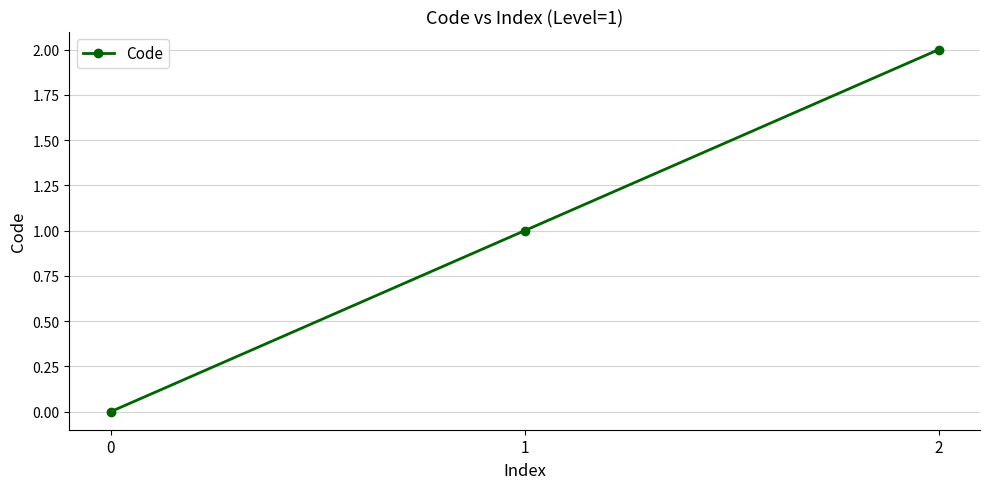

What is the value of the 2nd point from the left?

1